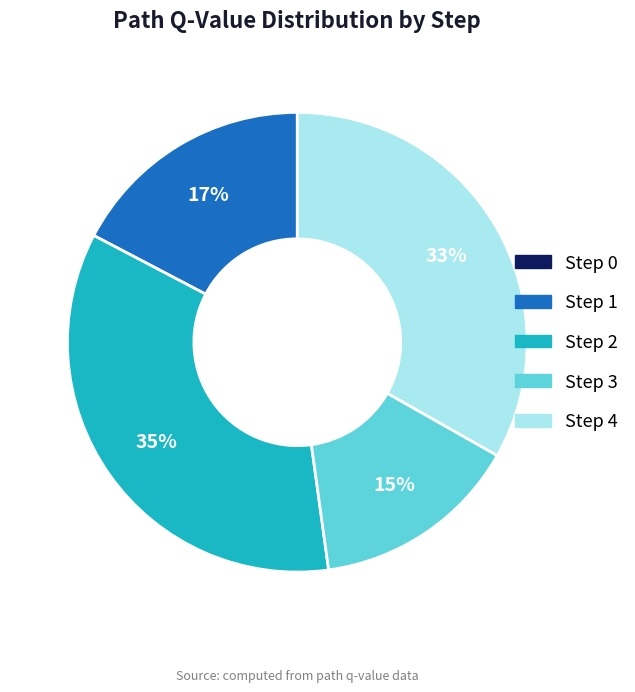

What is the largest slice in the pie chart?

Step 2